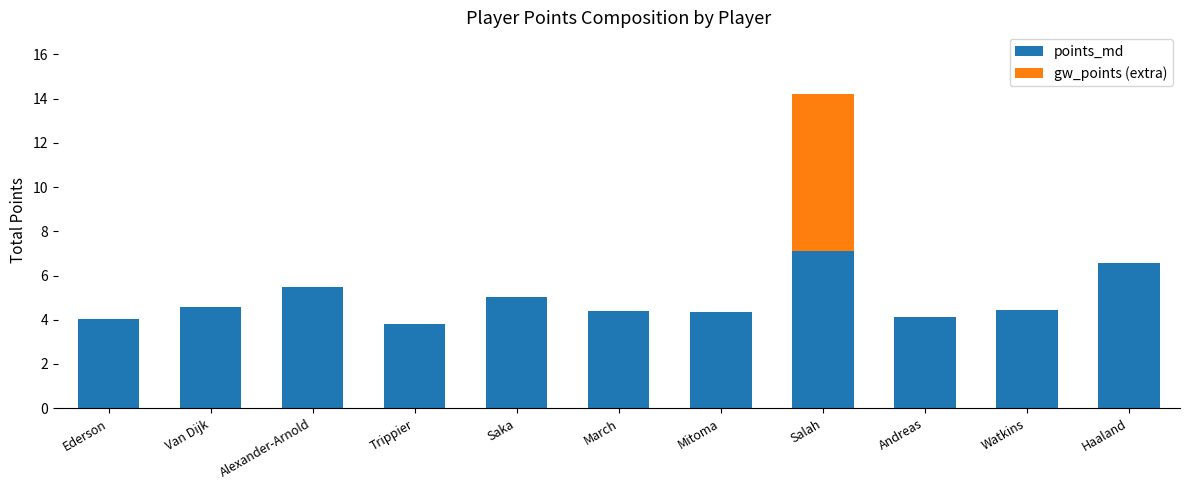

What is the sum of the points_md values at Trippier and Saka?

8.8